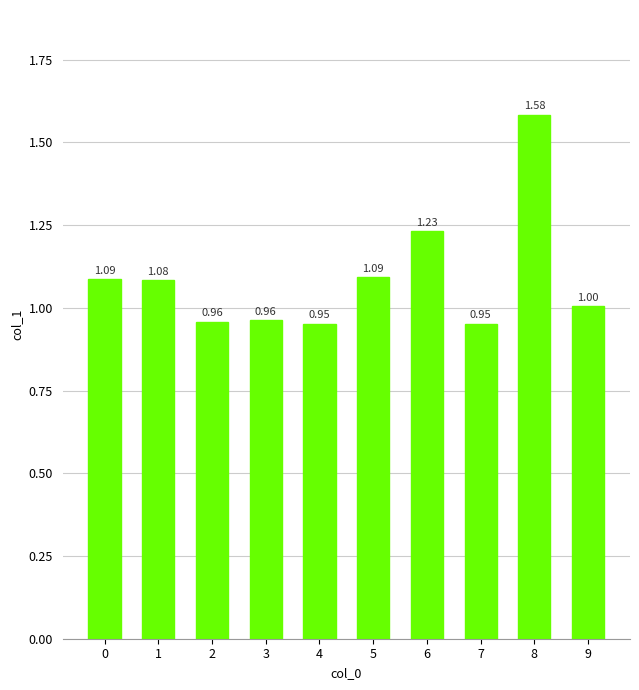

What is the sum of the values at 9 and 3?

2.0